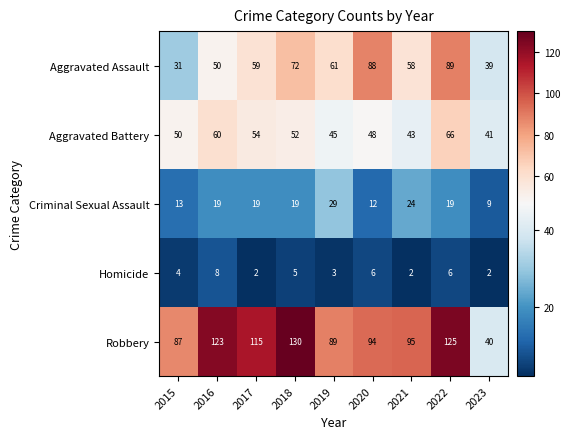

Where is Robbery nearest to the value 85?

2015